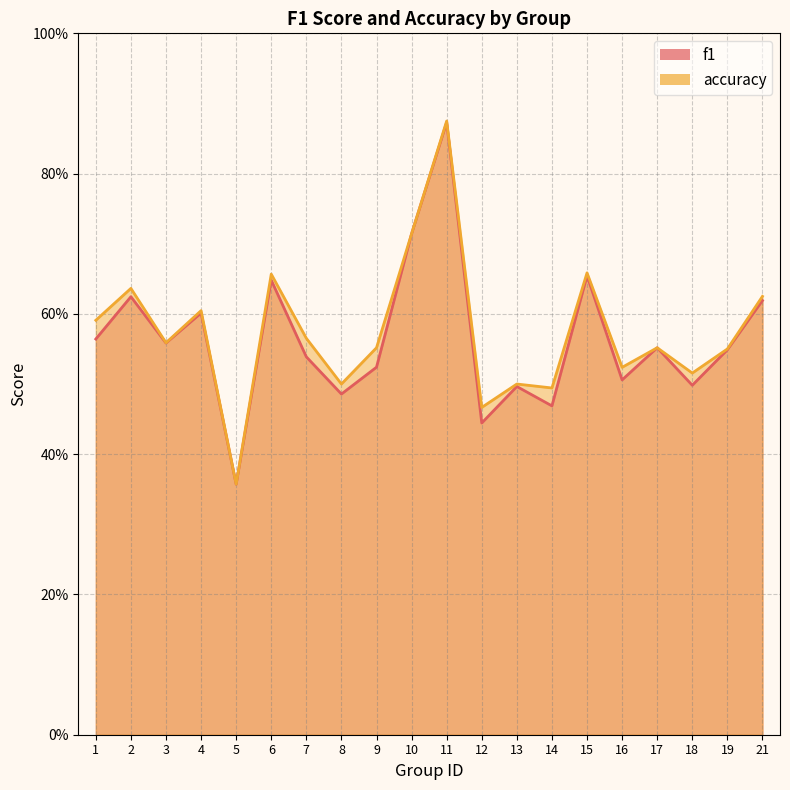

Between 5 and 7, which series saw the biggest shift?

accuracy